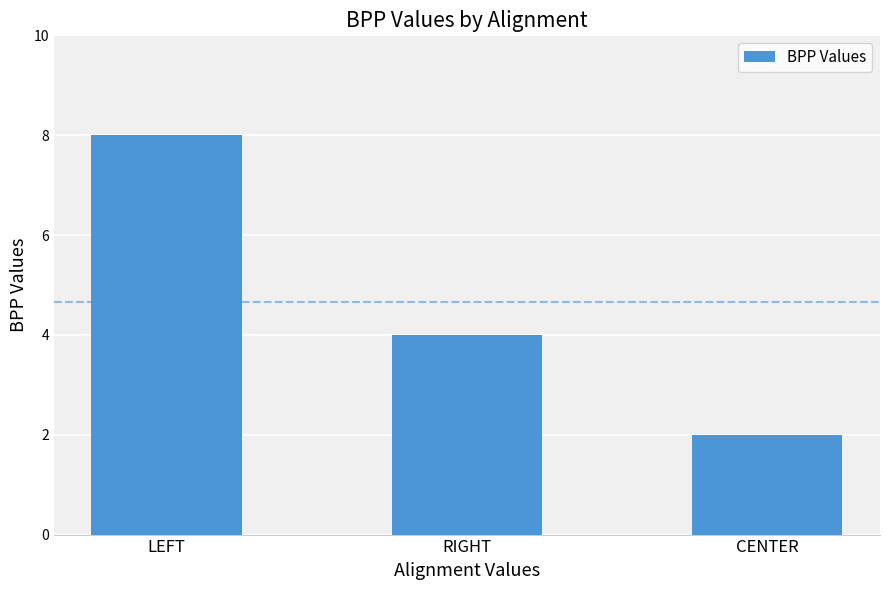

At which category does the chart reach its minimum across all series?

CENTER